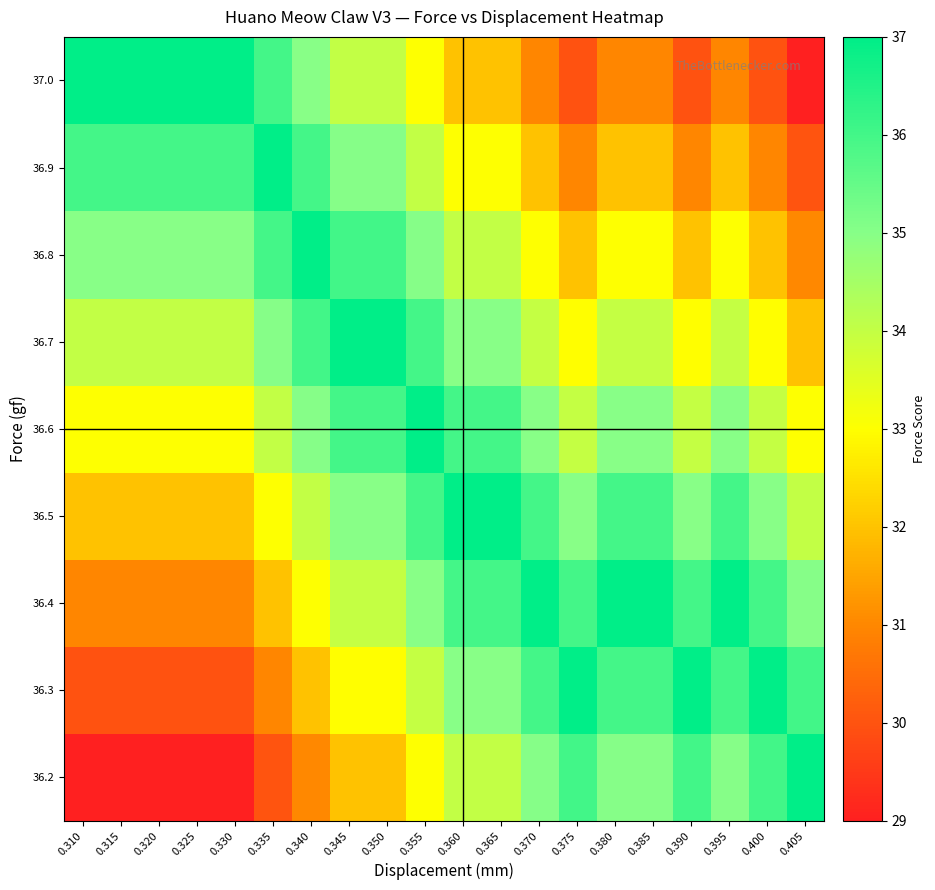

At how many categories does at least one series exceed 29?

20